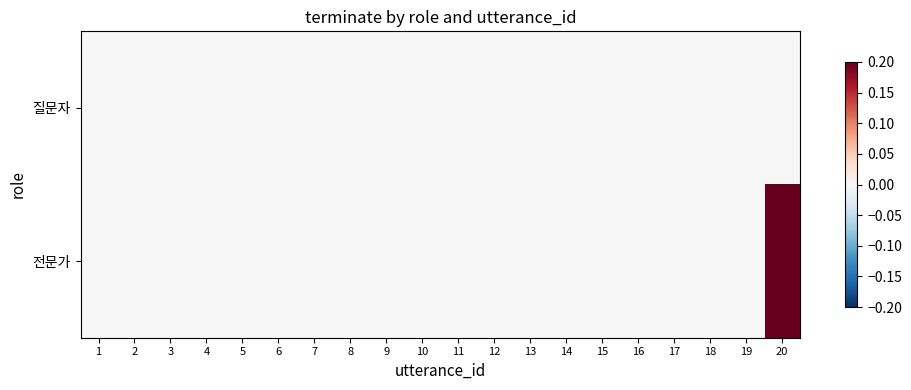

Rank the series at 6 from highest to lowest value.

질문자, 전문가